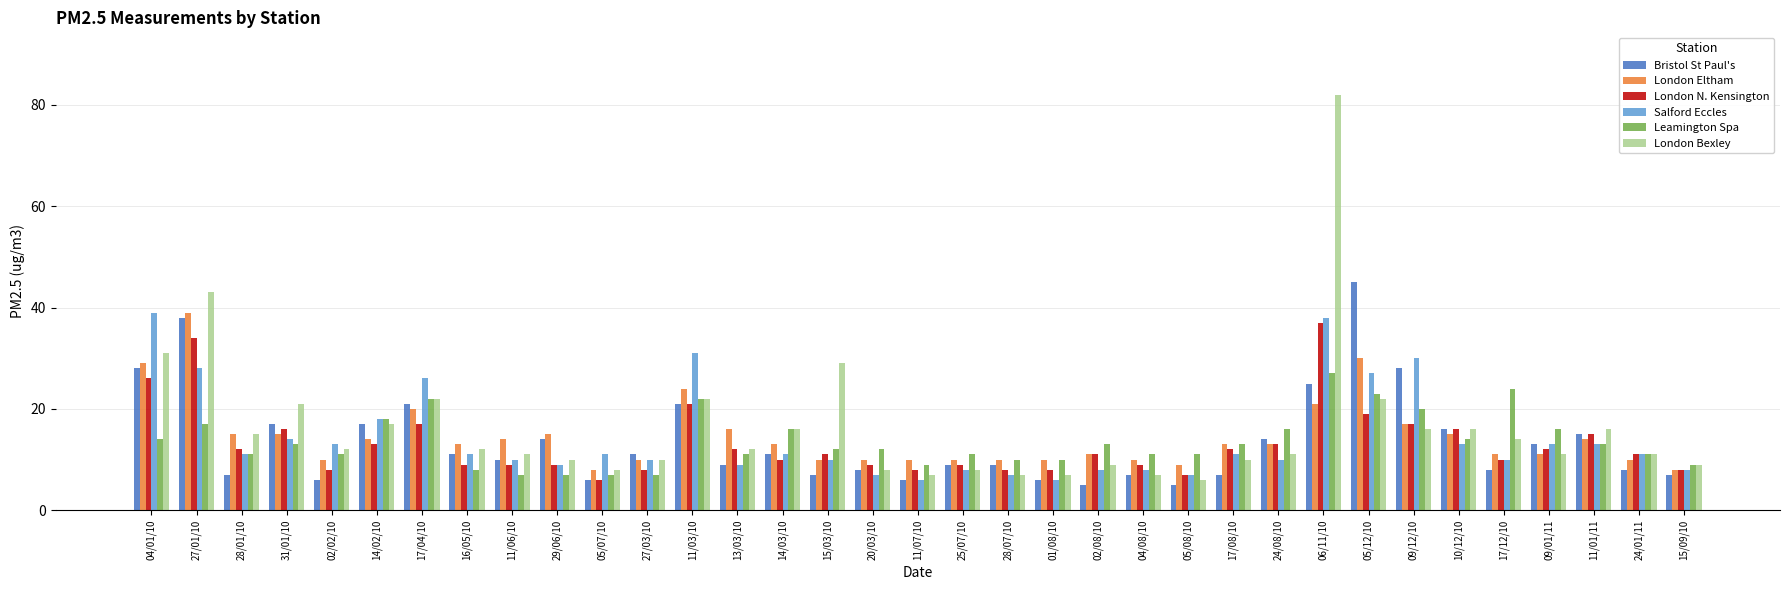

Reading left to right, list all the values displayed in this chart.

Bristol St Paul's: 04/01/10=28	27/01/10=38	28/01/10=7	31/01/10=17	02/02/10=6	14/02/10=17	17/04/10=21	16/05/10=11	11/06/10=10	29/06/10=14	05/07/10=6	27/03/10=11	11/03/10=21	13/03/10=9	14/03/10=11	15/03/10=7	20/03/10=8	11/07/10=6	25/07/10=9	28/07/10=9	01/08/10=6	02/08/10=5	04/08/10=7	05/08/10=5	17/08/10=7	24/08/10=14	06/11/10=25	05/12/10=45	09/12/10=28	10/12/10=16	17/12/10=8	09/01/11=13	11/01/11=15	24/01/11=8	15/09/10=7
London Eltham: 04/01/10=29	27/01/10=39	28/01/10=15	31/01/10=15	02/02/10=10	14/02/10=14	17/04/10=20	16/05/10=13	11/06/10=14	29/06/10=15	05/07/10=8	27/03/10=10	11/03/10=24	13/03/10=16	14/03/10=13	15/03/10=10	20/03/10=10	11/07/10=10	25/07/10=10	28/07/10=10	01/08/10=10	02/08/10=11	04/08/10=10	05/08/10=9	17/08/10=13	24/08/10=13	06/11/10=21	05/12/10=30	09/12/10=17	10/12/10=15	17/12/10=11	09/01/11=11	11/01/11=14	24/01/11=10	15/09/10=8
London N. Kensington: 04/01/10=26	27/01/10=34	28/01/10=12	31/01/10=16	02/02/10=8	14/02/10=13	17/04/10=17	16/05/10=9	11/06/10=9	29/06/10=9	05/07/10=6	27/03/10=8	11/03/10=21	13/03/10=12	14/03/10=10	15/03/10=11	20/03/10=9	11/07/10=8	25/07/10=9	28/07/10=8	01/08/10=8	02/08/10=11	04/08/10=9	05/08/10=7	17/08/10=12	24/08/10=13	06/11/10=37	05/12/10=19	09/12/10=17	10/12/10=16	17/12/10=10	09/01/11=12	11/01/11=15	24/01/11=11	15/09/10=8
Salford Eccles: 04/01/10=39	27/01/10=28	28/01/10=11	31/01/10=14	02/02/10=13	14/02/10=18	17/04/10=26	16/05/10=11	11/06/10=10	29/06/10=9	05/07/10=11	27/03/10=10	11/03/10=31	13/03/10=9	14/03/10=11	15/03/10=10	20/03/10=7	11/07/10=6	25/07/10=8	28/07/10=7	01/08/10=6	02/08/10=8	04/08/10=8	05/08/10=7	17/08/10=11	24/08/10=10	06/11/10=38	05/12/10=27	09/12/10=30	10/12/10=13	17/12/10=10	09/01/11=13	11/01/11=13	24/01/11=11	15/09/10=8
Leamington Spa: 04/01/10=14	27/01/10=17	28/01/10=11	31/01/10=13	02/02/10=11	14/02/10=18	17/04/10=22	16/05/10=8	11/06/10=7	29/06/10=7	05/07/10=7	27/03/10=7	11/03/10=22	13/03/10=11	14/03/10=16	15/03/10=12	20/03/10=12	11/07/10=9	25/07/10=11	28/07/10=10	01/08/10=10	02/08/10=13	04/08/10=11	05/08/10=11	17/08/10=13	24/08/10=16	06/11/10=27	05/12/10=23	09/12/10=20	10/12/10=14	17/12/10=24	09/01/11=16	11/01/11=13	24/01/11=11	15/09/10=9
London Bexley: 04/01/10=31	27/01/10=43	28/01/10=15	31/01/10=21	02/02/10=12	14/02/10=17	17/04/10=22	16/05/10=12	11/06/10=11	29/06/10=10	05/07/10=8	27/03/10=10	11/03/10=22	13/03/10=12	14/03/10=16	15/03/10=29	20/03/10=8	11/07/10=7	25/07/10=8	28/07/10=7	01/08/10=7	02/08/10=9	04/08/10=7	05/08/10=6	17/08/10=10	24/08/10=11	06/11/10=82	05/12/10=22	09/12/10=16	10/12/10=16	17/12/10=14	09/01/11=11	11/01/11=16	24/01/11=11	15/09/10=9